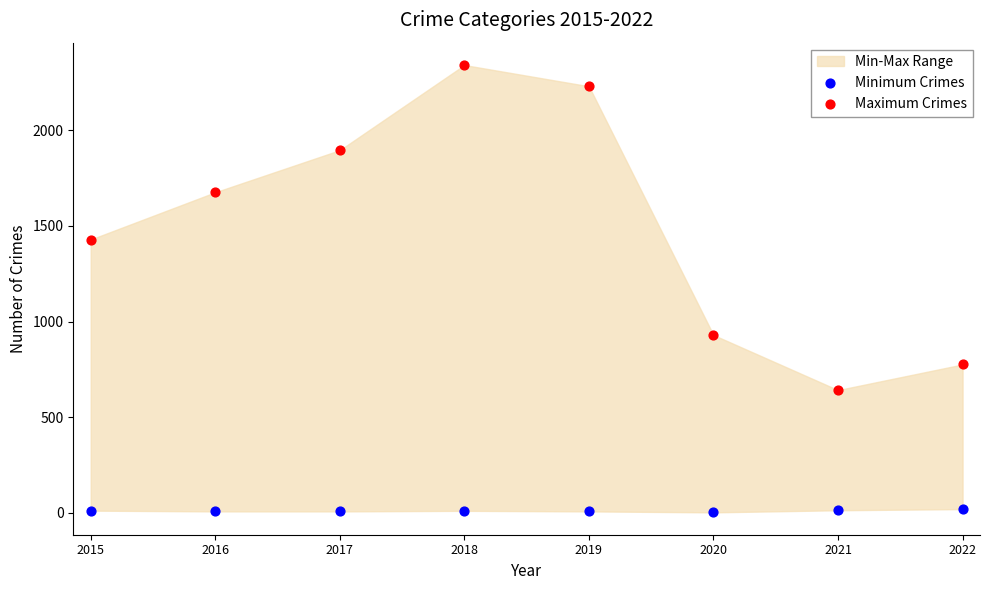

In the Maximum Crimes series, what Y value is closest to 1491?

1429